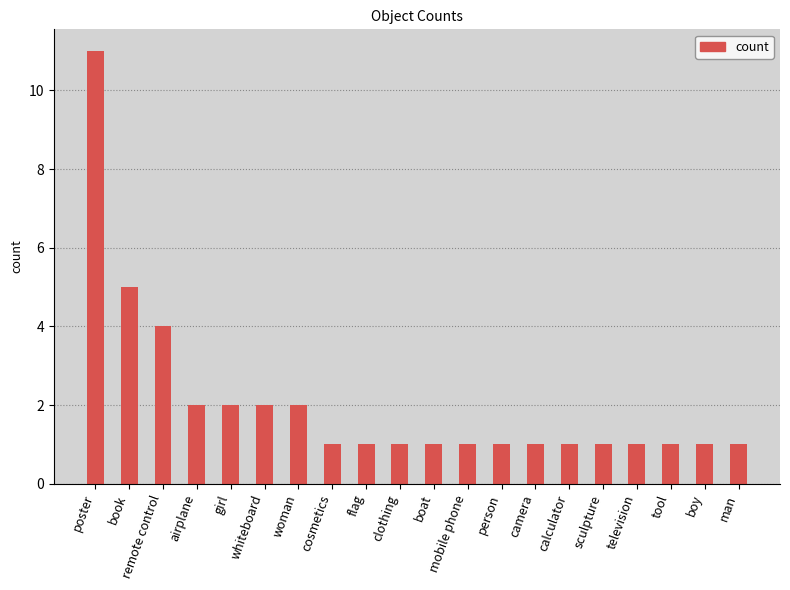

What is the greatest value displayed?

11